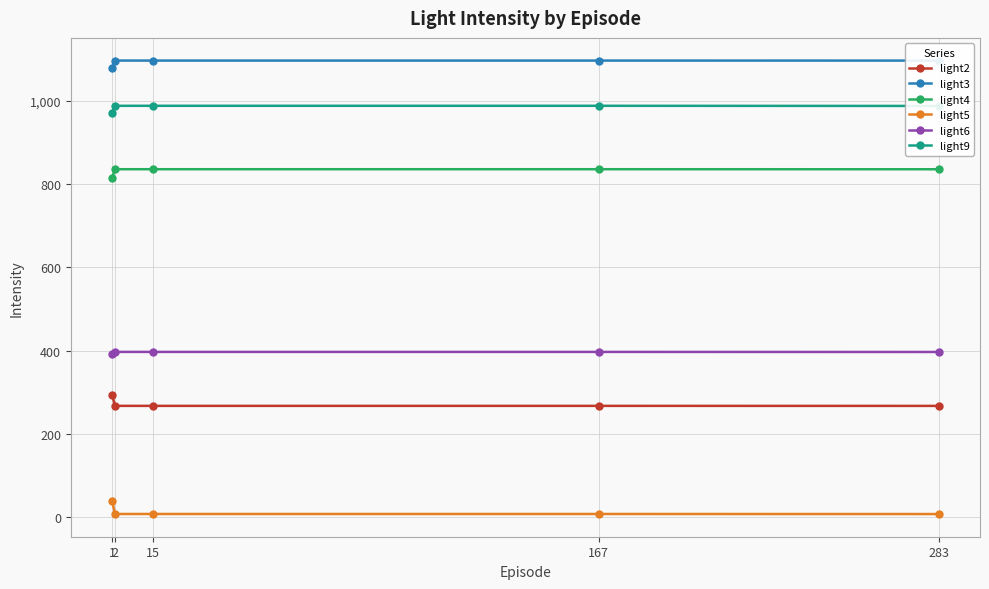

What is the difference between the highest and lowest values at 15?

1089.2